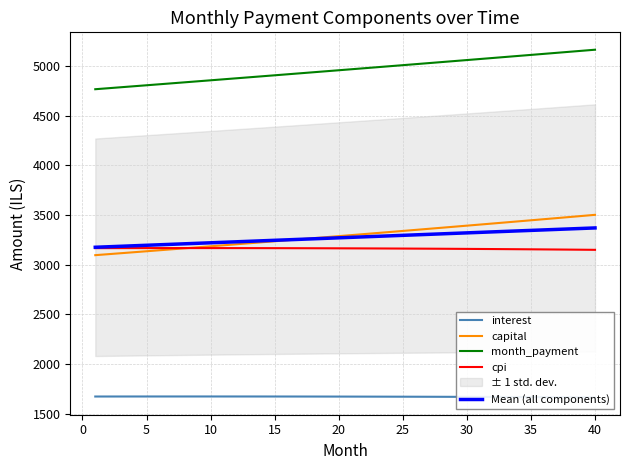

What is the lowest value of the cpi series?

3149.9